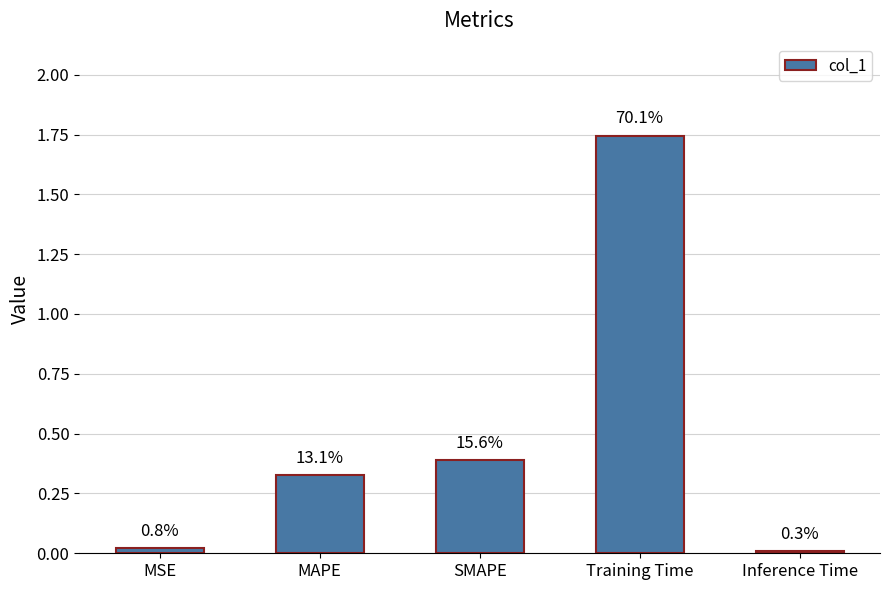

Does the chart contain any negative values?

No